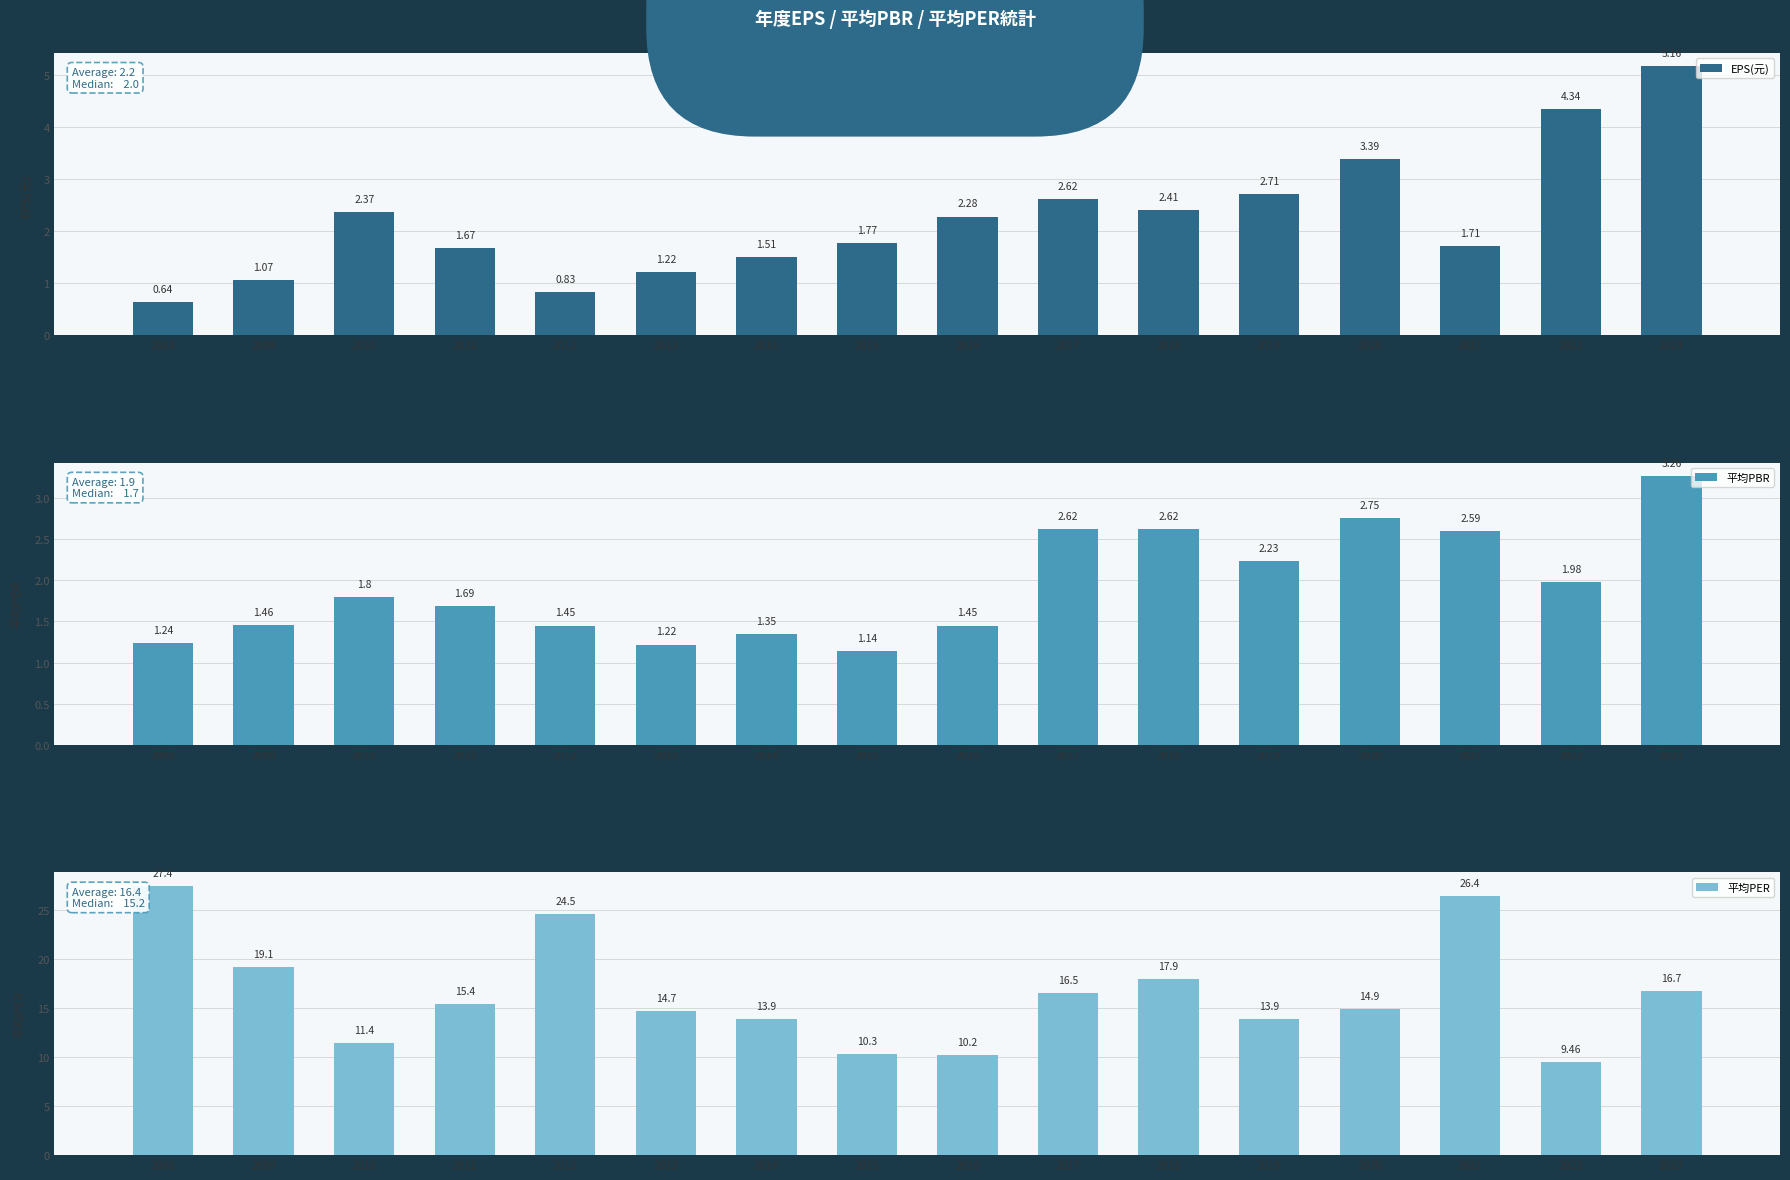

Reading left to right, transcribe all the data shown in this chart.

EPS(元): 0.6	1.1	2.4	1.7	0.8	1.2	1.5	1.8	2.3	2.6	2.4	2.7	3.4	1.7	4.3	5.2
平均PBR: 1.2	1.5	1.8	1.7	1.4	1.2	1.4	1.1	1.4	2.6	2.6	2.2	2.8	2.6	2.0	3.3
平均PER: 27.4	19.1	11.4	15.4	24.5	14.7	13.9	10.3	10.2	16.5	17.9	13.9	14.9	26.4	9.5	16.7